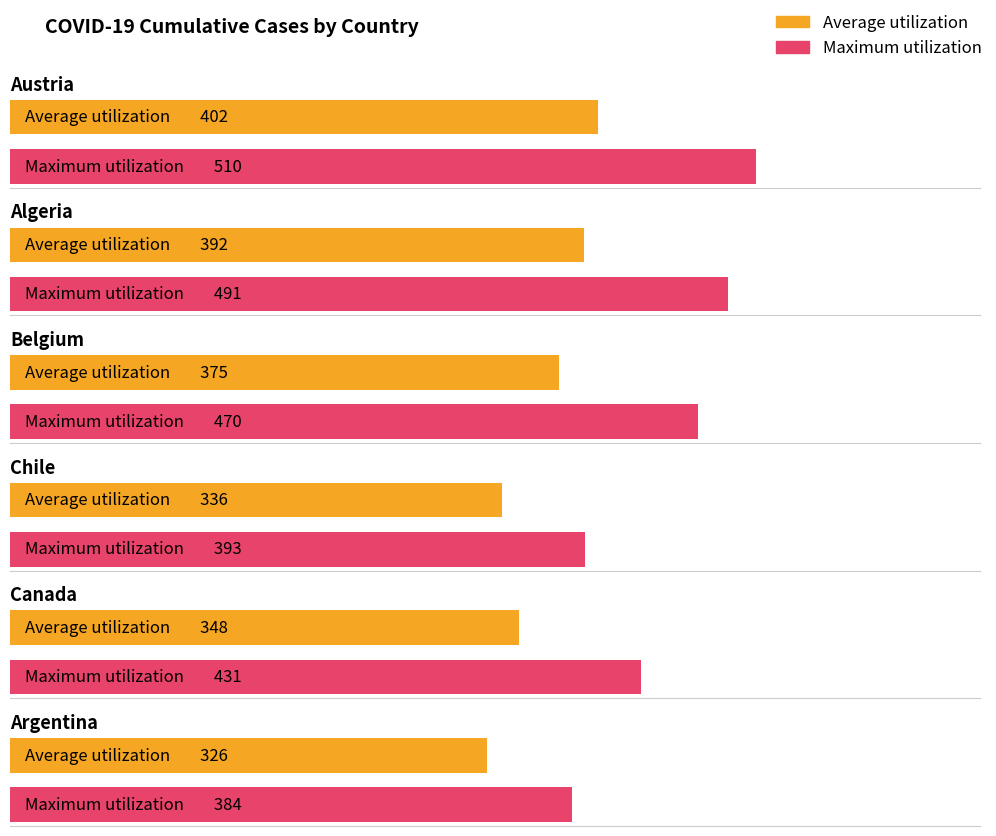

Is it true that Average utilization equals 326 at Argentina?

True